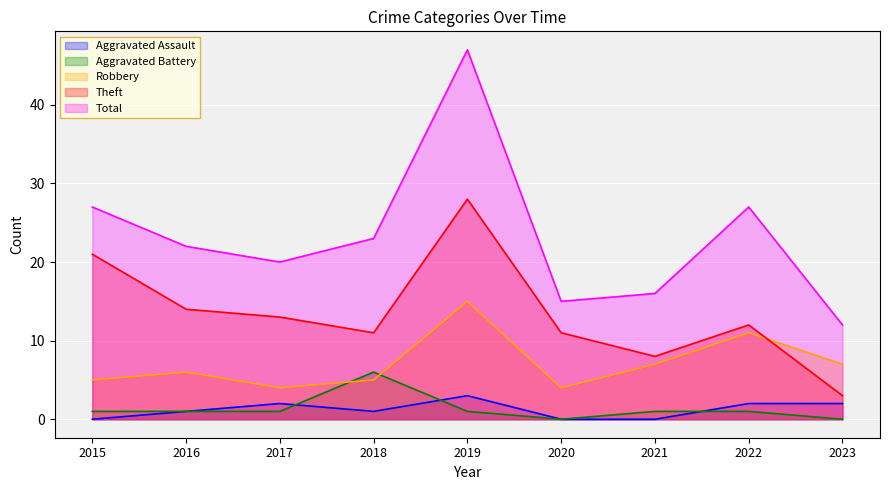

Between 2016 and 2021, which is larger?

2016